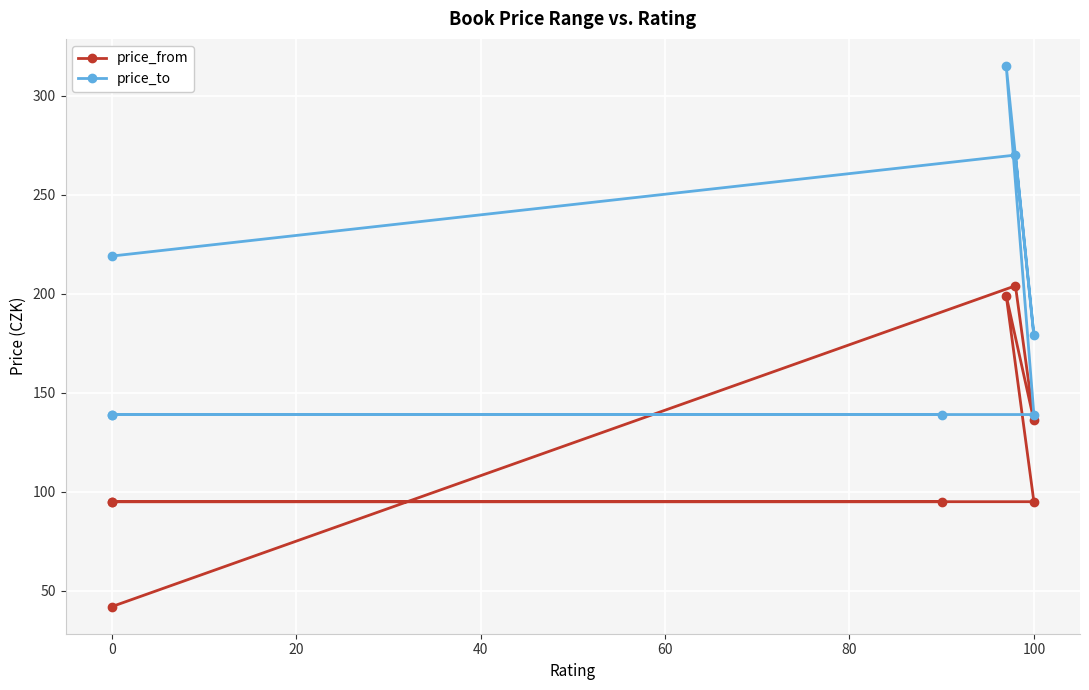

Reading left to right, list all the values displayed in this chart.

price_from: 95	95	95	95	199	136	204	42
price_to: 139	139	139	139	315	179	270	219